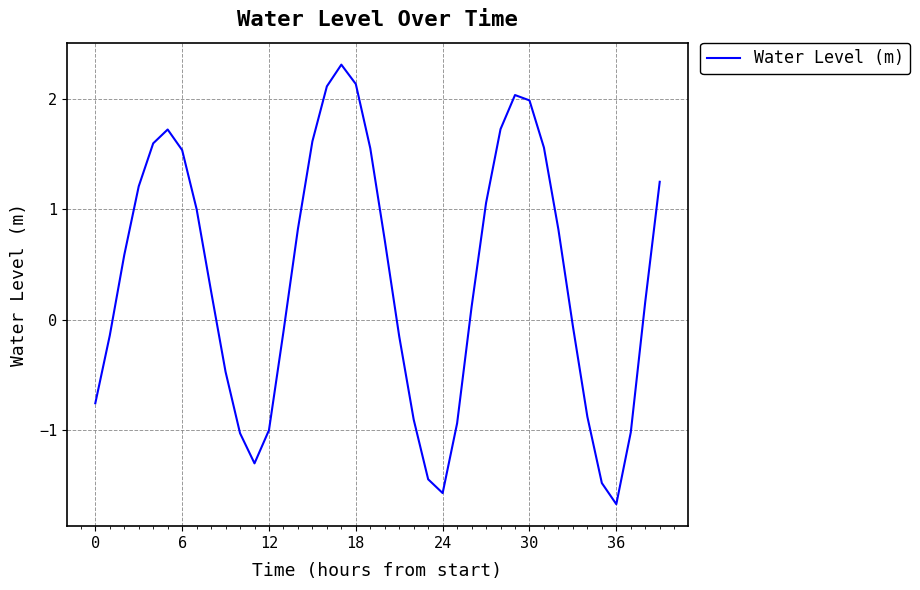

What is the smallest value displayed?

-1.7